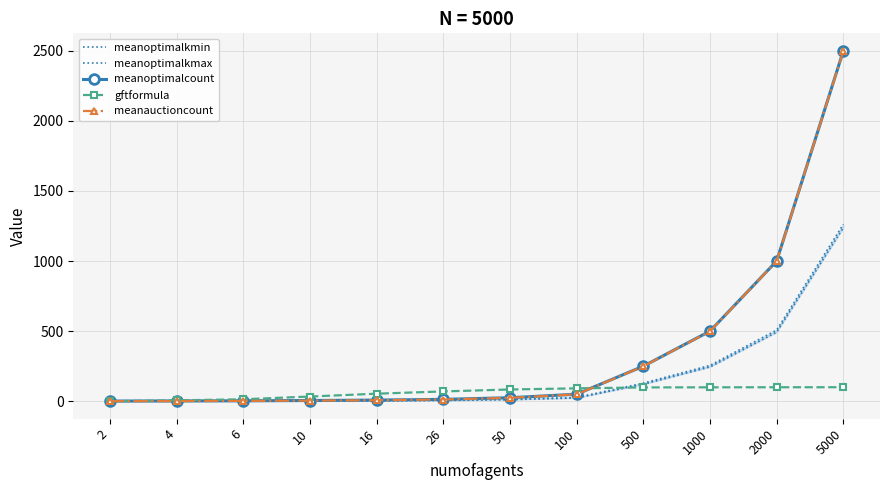

Reading right to left, extract all data points from this chart.

meanoptimalkmin: 1237.5	492.3	244.5	121.0	23.3	11.3	5.6	3.3	2.0	1.3	1.1	0.8
meanoptimalkmax: 1262.1	507.7	255.4	128.8	26.7	13.7	7.4	4.7	3.1	1.9	1.3	0.8
meanoptimalcount: 2499.6	1000.0	500.0	249.7	50.0	25.0	13.0	8.0	5.0	3.0	2.0	1.0
gftformula: 99.8	99.6	99.2	98.4	91.8	83.7	69.8	53.6	33.4	13.8	6.0	0.0
meanauctioncount: 2498.7	999.1	499.1	248.9	49.2	24.1	12.2	7.1	4.1	2.1	1.1	0.3